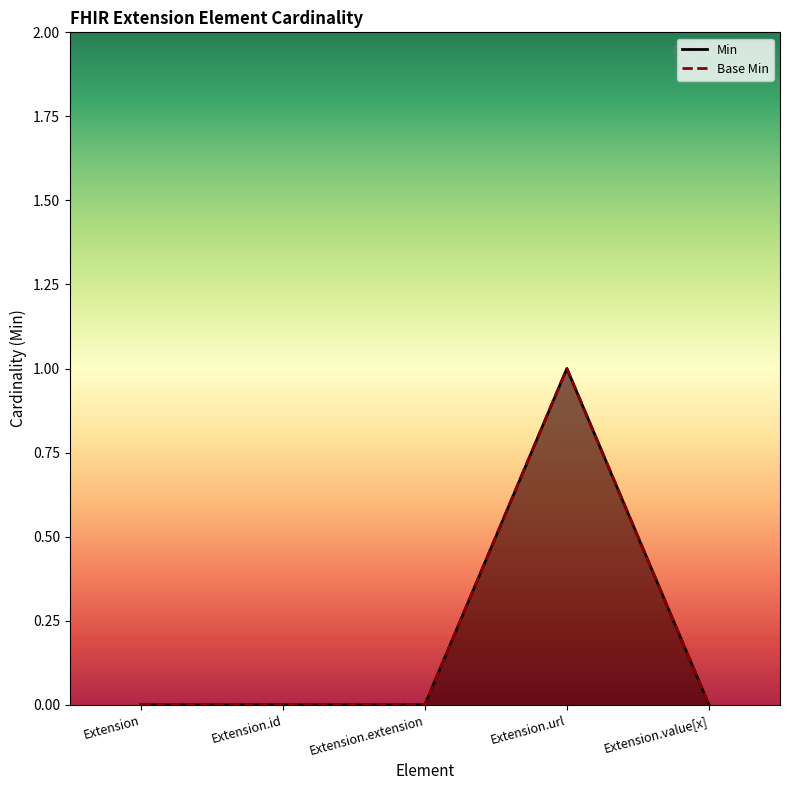

At which label is Min closest to 0?

Extension